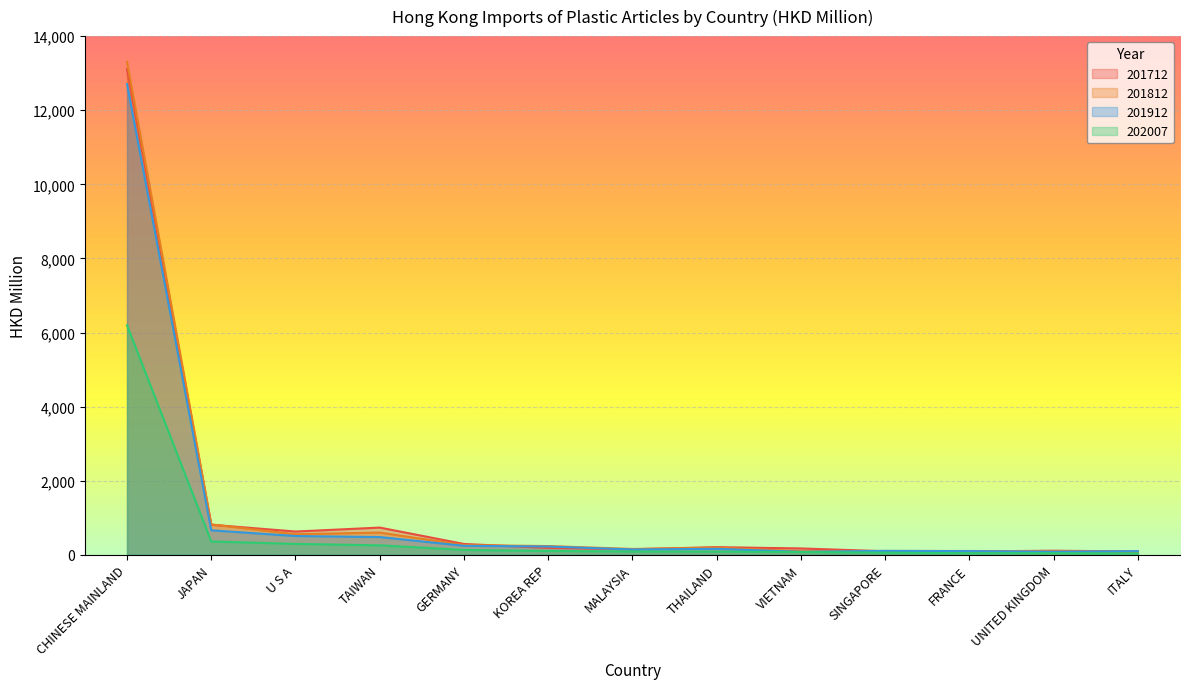

Between FRANCE and VIETNAM, which is larger?

VIETNAM